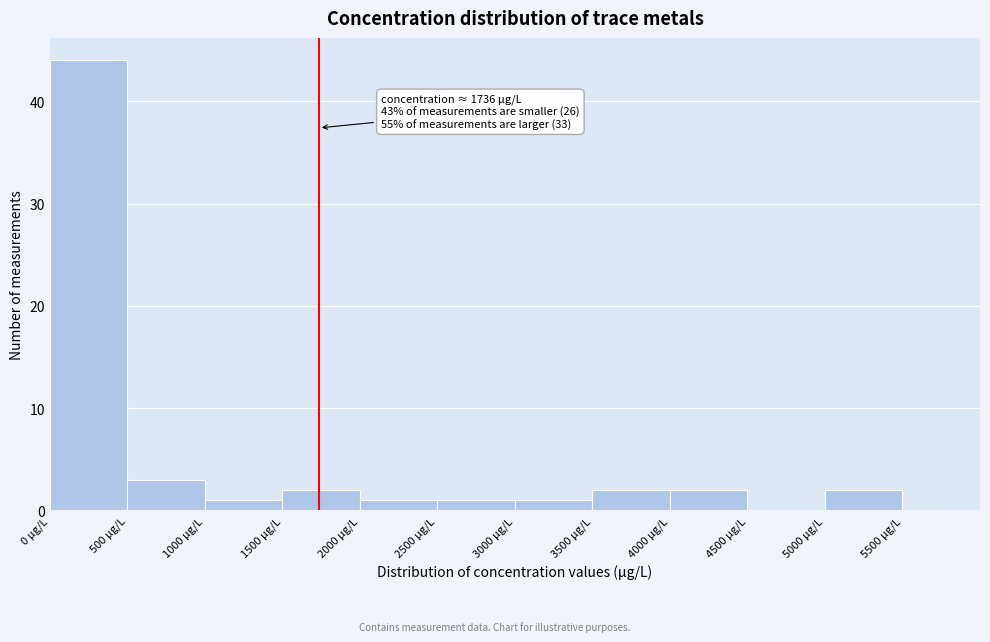

Over which range of the x-axis is the bar tallest?

0 to 500